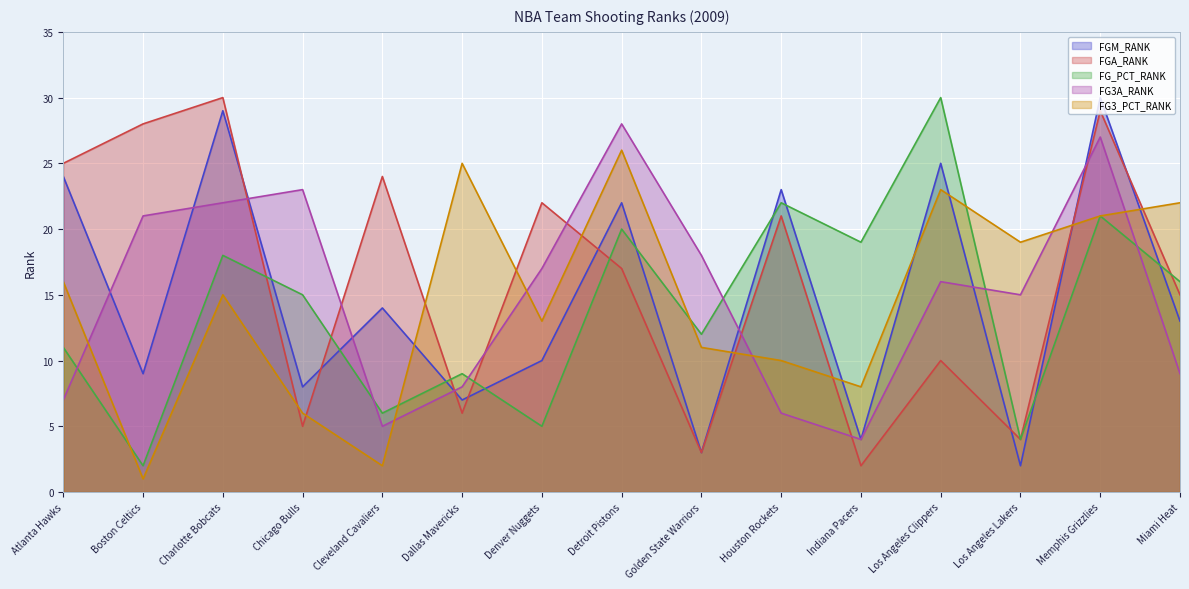

How many lines are shown in the chart?

5